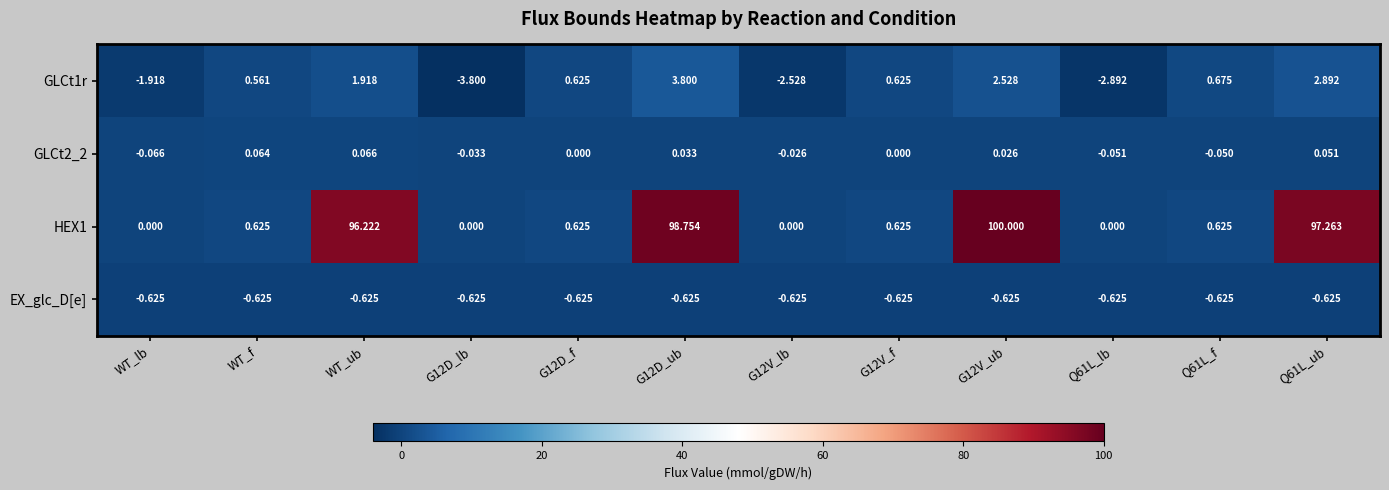

Is the value of GLCt2_2 at Q61L_ub greater than the value of GLCt1r at G12D_lb?

Yes